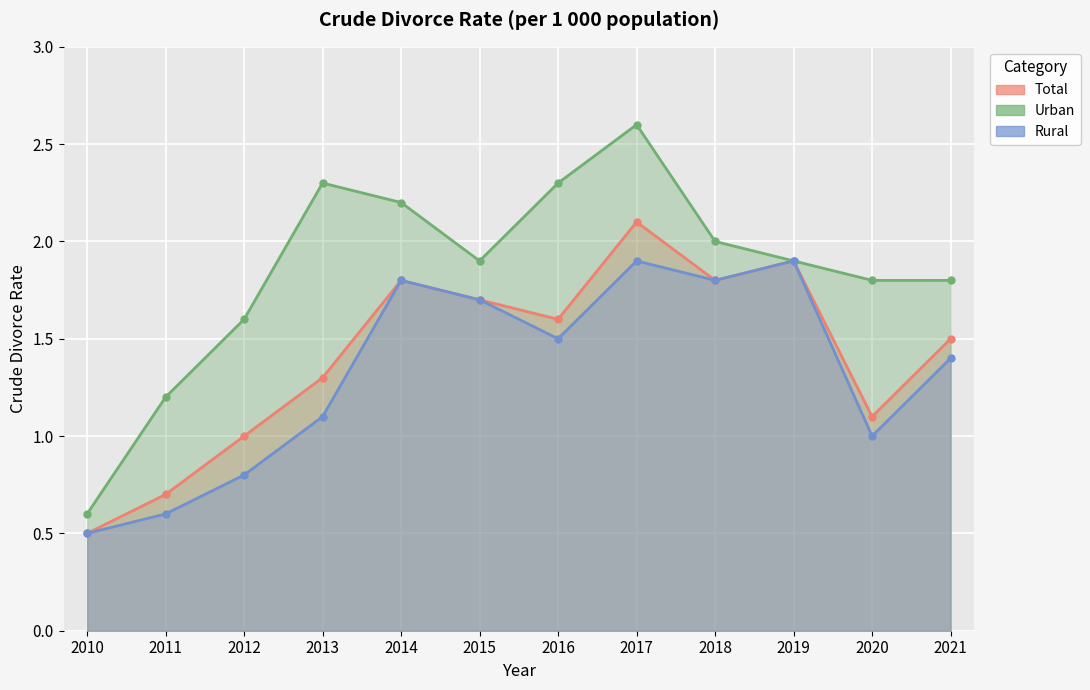

Rank the series by their maximum value, from lowest to highest.

Rural, Total, Urban